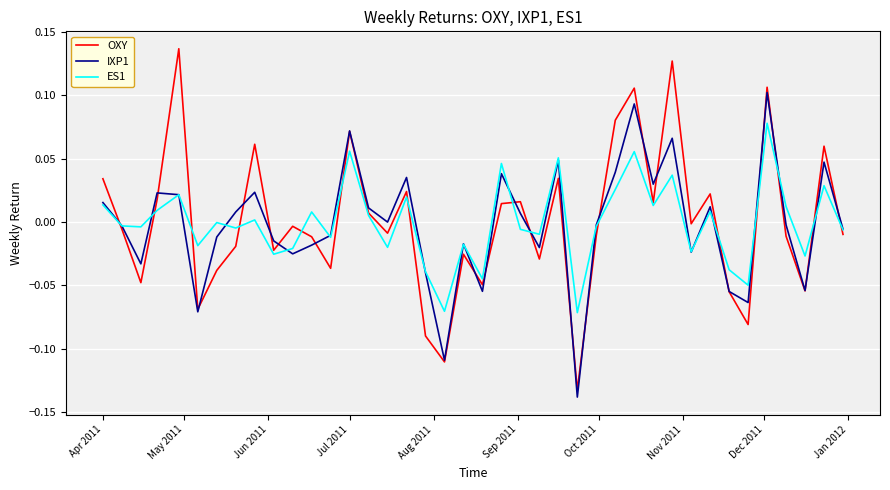

List the series in order of their peak value, lowest first.

ES1, IXP1, OXY